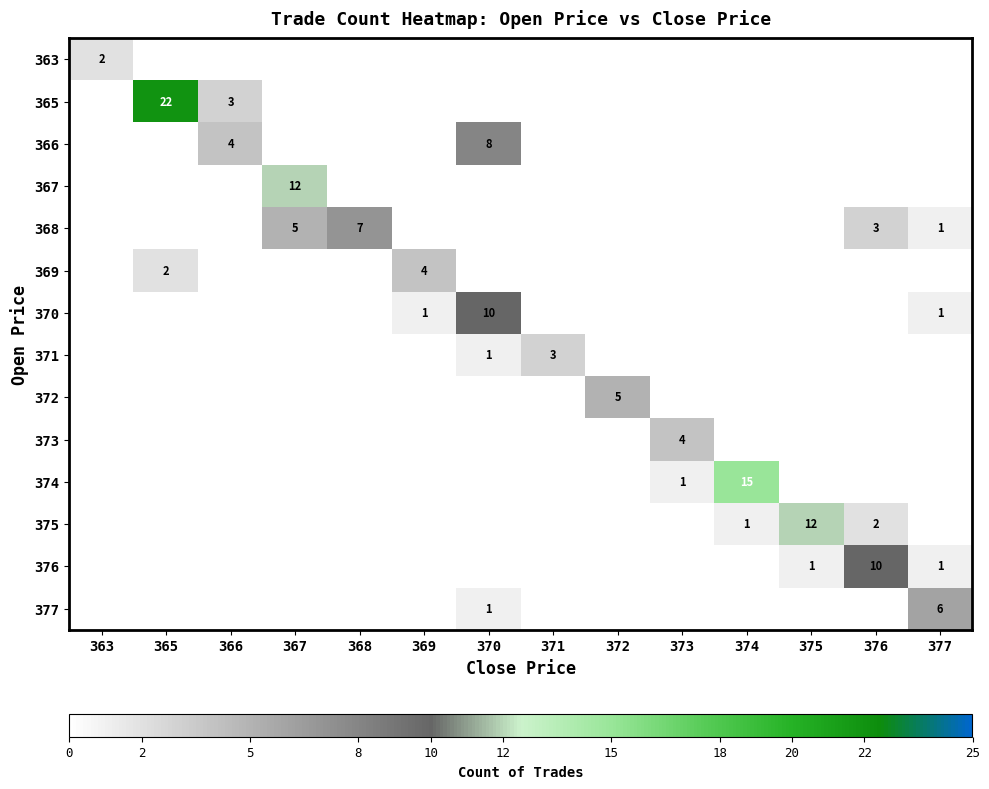

The value of 375 at 375 is 21. True or false?

False